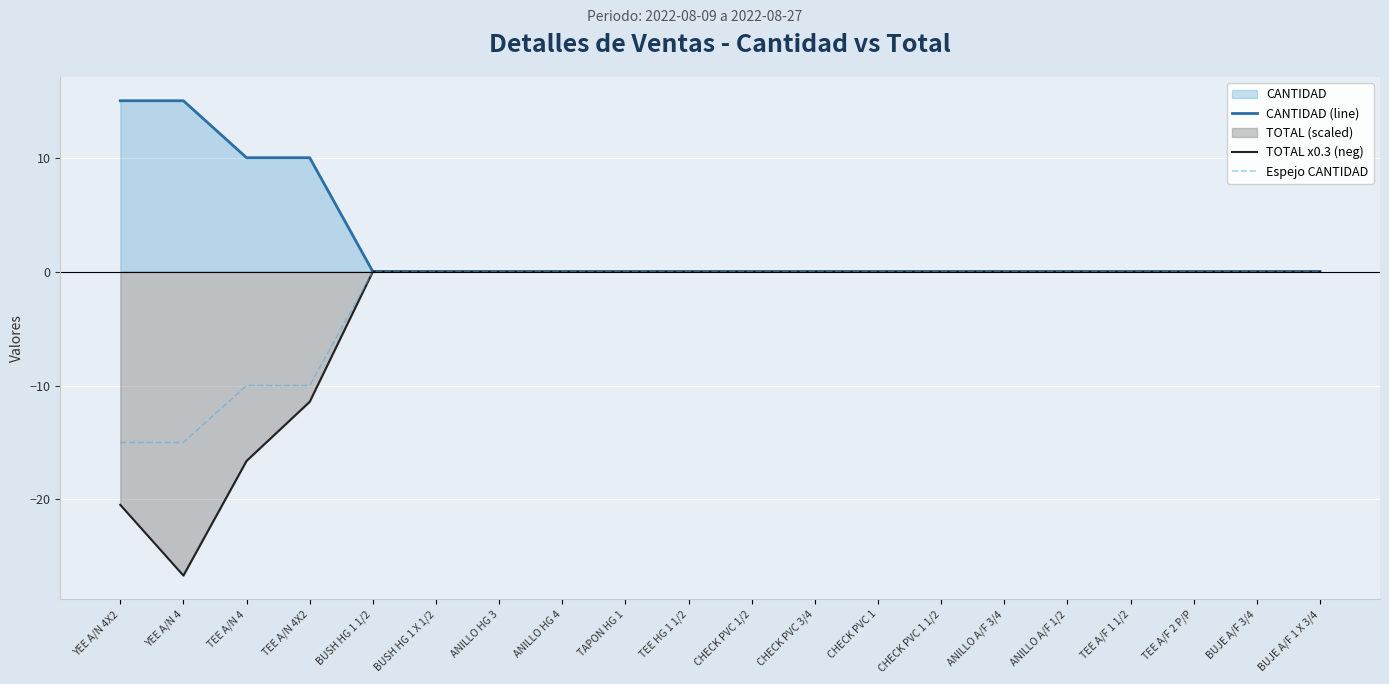

Which label corresponds to the largest value in the chart?

YEE A/N 4X2